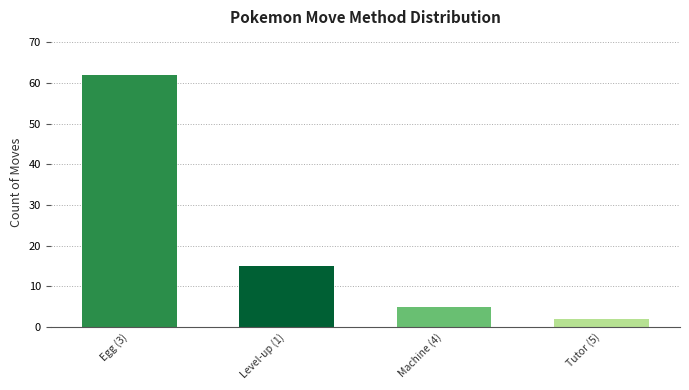

Rank the categories by value from highest to lowest.

Egg (3), Level-up (1), Machine (4), Tutor (5)